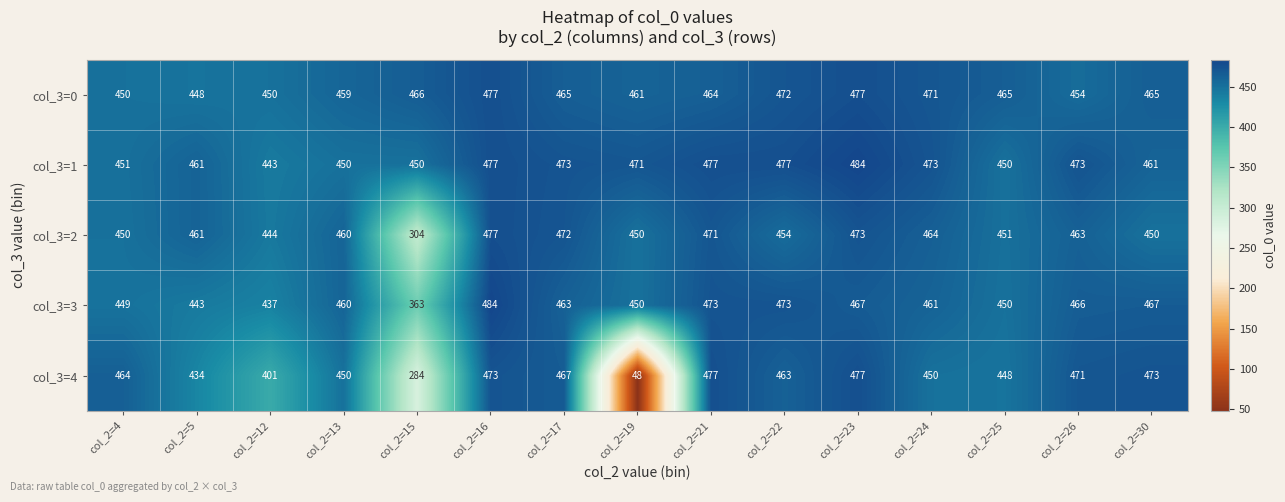

How many data points in col_3=2 are less than 460?

7